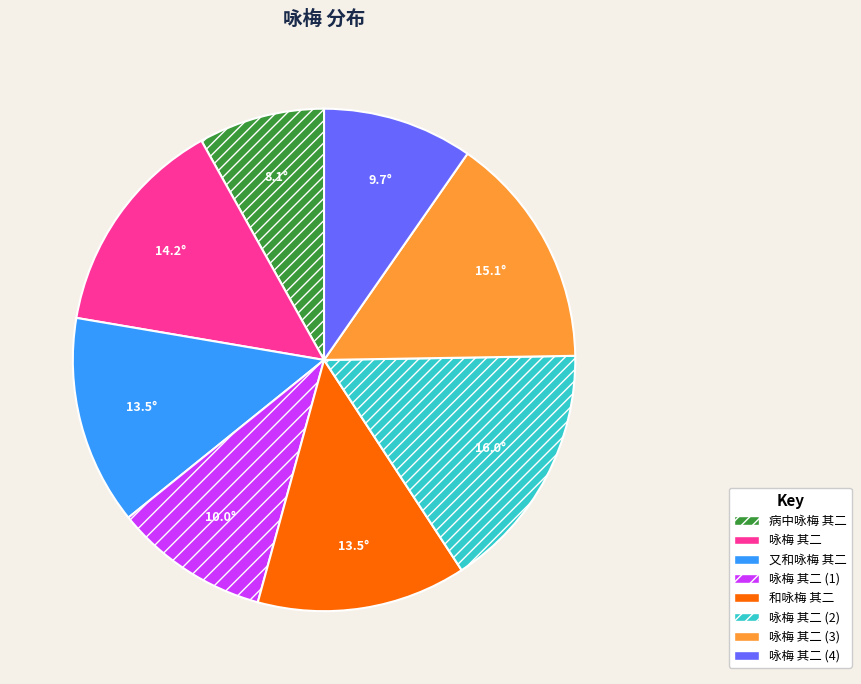

Between 咏梅 其二 and 病中咏梅 其二, which is larger?

咏梅 其二